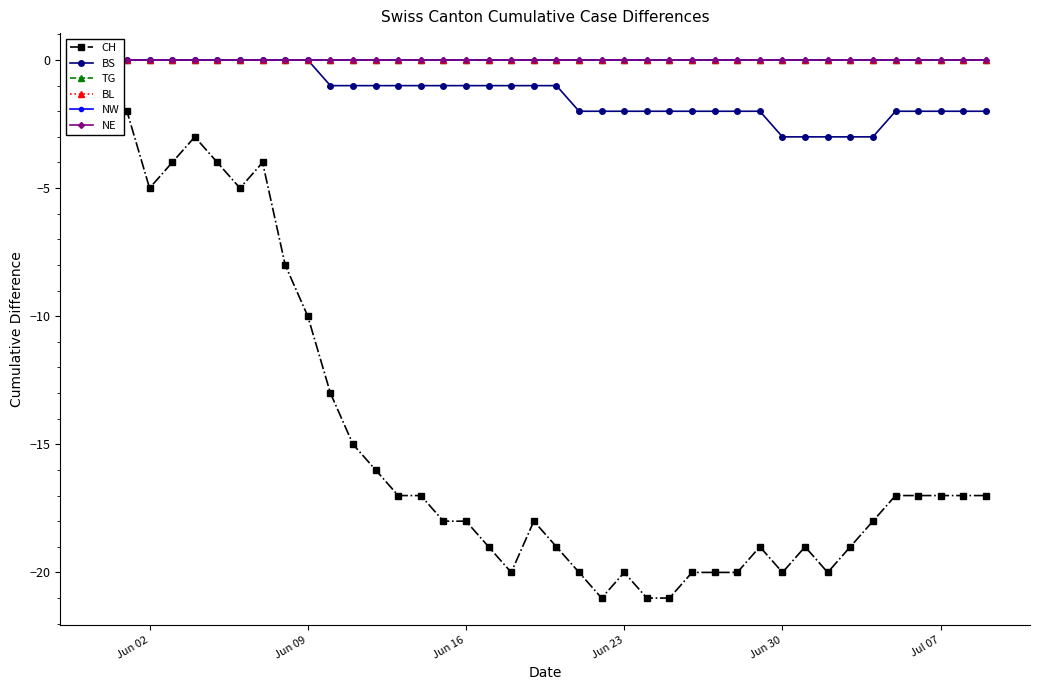

True or false: BS has more than 0 interior local peaks.

False